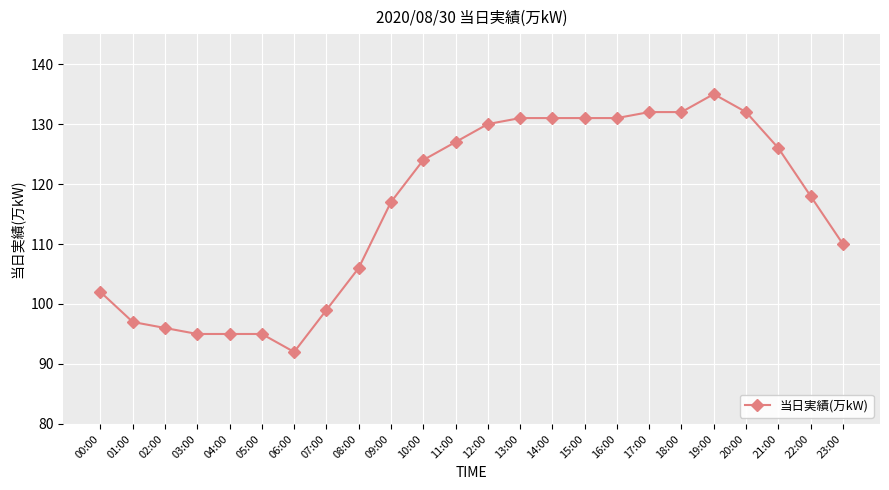

What value does the data have at 01:00, to the nearest 5?

95